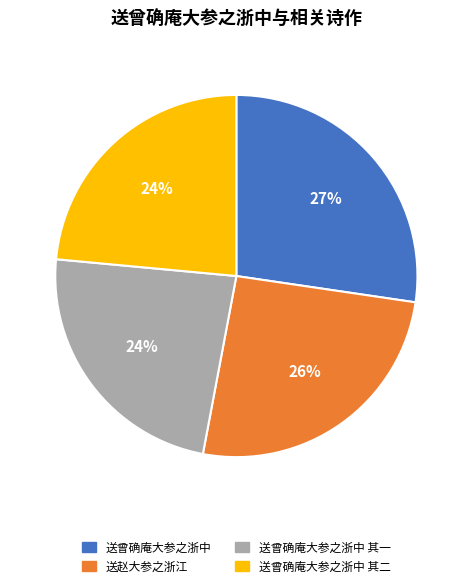

Which slice is the largest?

送曾确庵大参之浙中